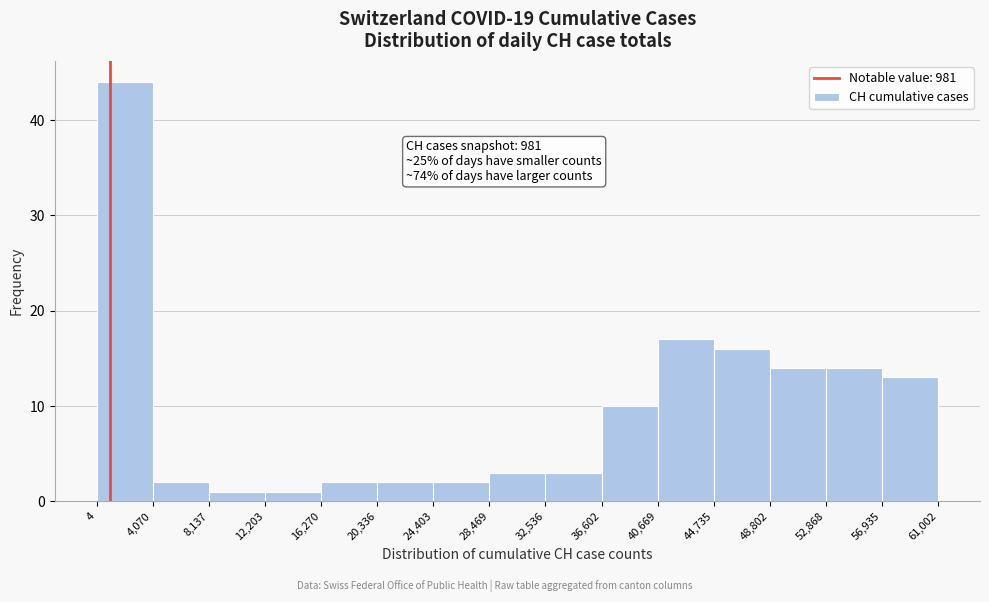

Over which range of the x-axis is the bar tallest?

4 to 4,070